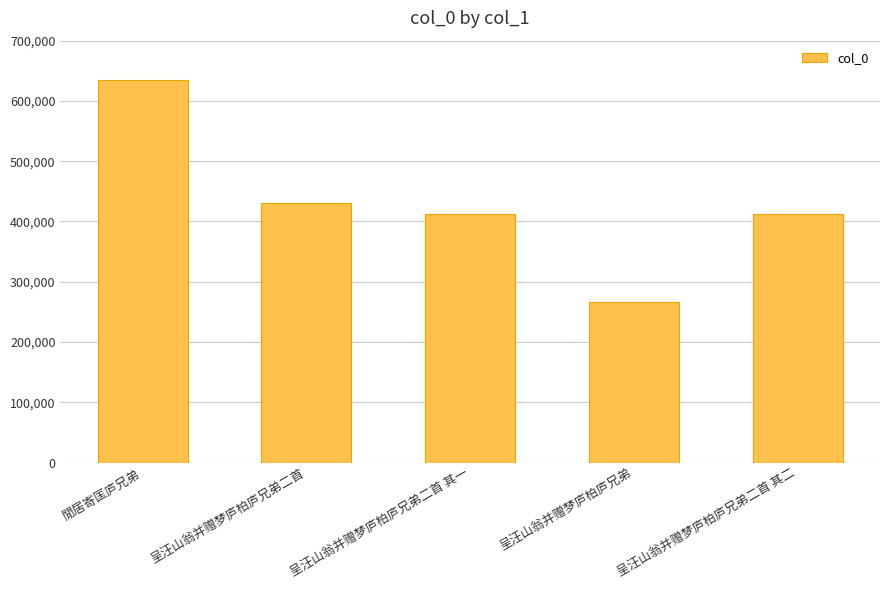

What is the difference between the maximum and minimum values?

369128